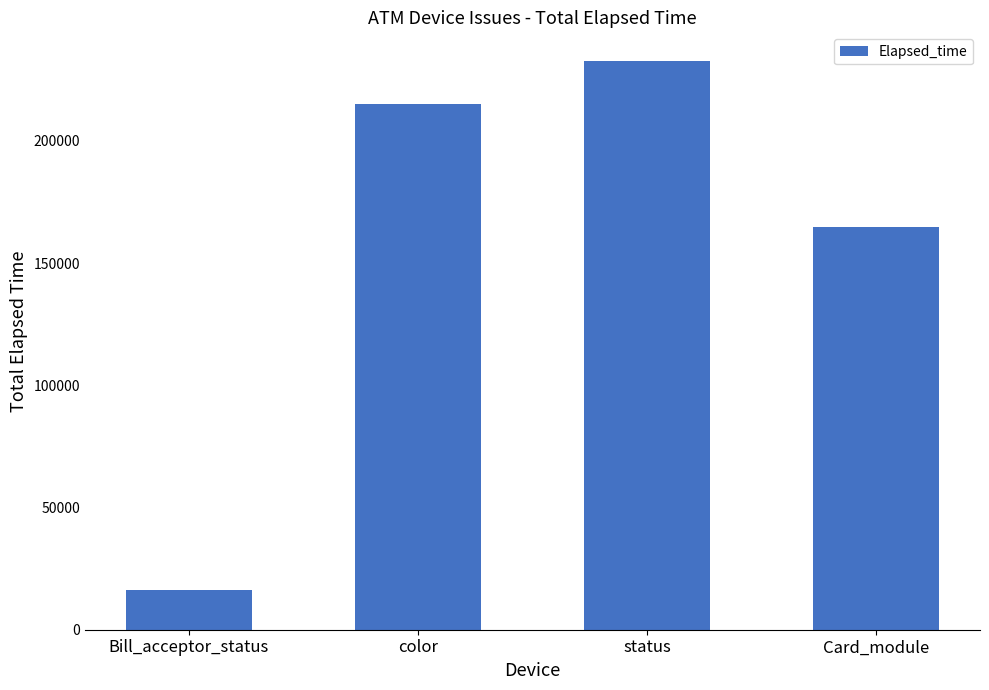

Read the value at status, to the nearest 100.

232800